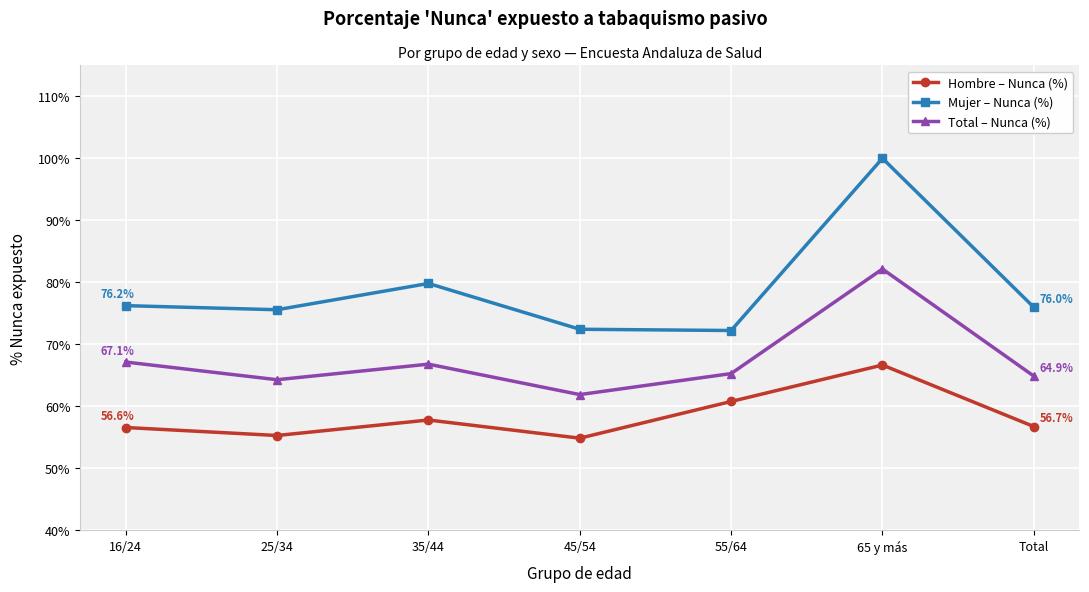

At which category does Mujer – Nunca (%) reach its first local valley?

25/34